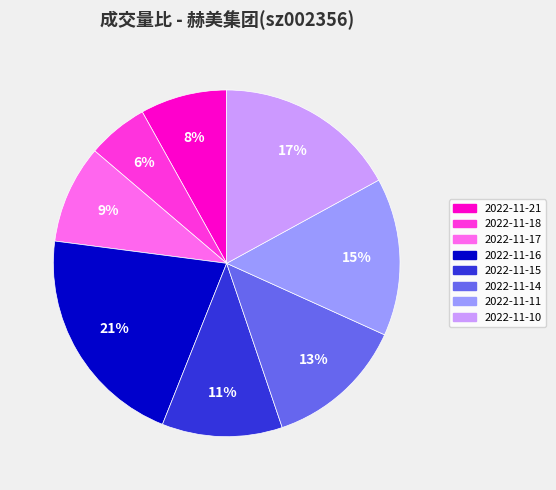

What is the largest slice in the pie chart?

2022-11-16